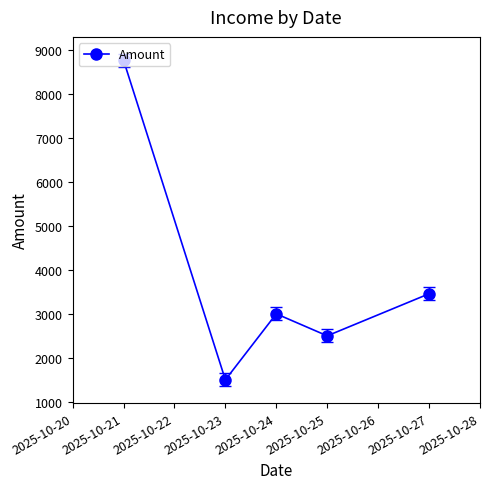

Is it true that the value at 2025-10-23 is 1500?

True